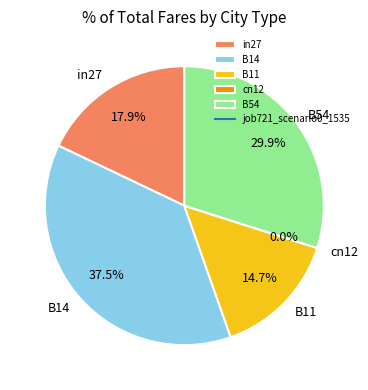

To the nearest percent, what percentage of the pie is B14?

37%